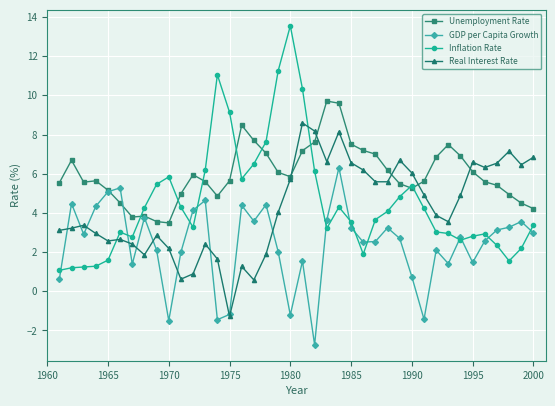

What is the greatest value displayed?

13.6